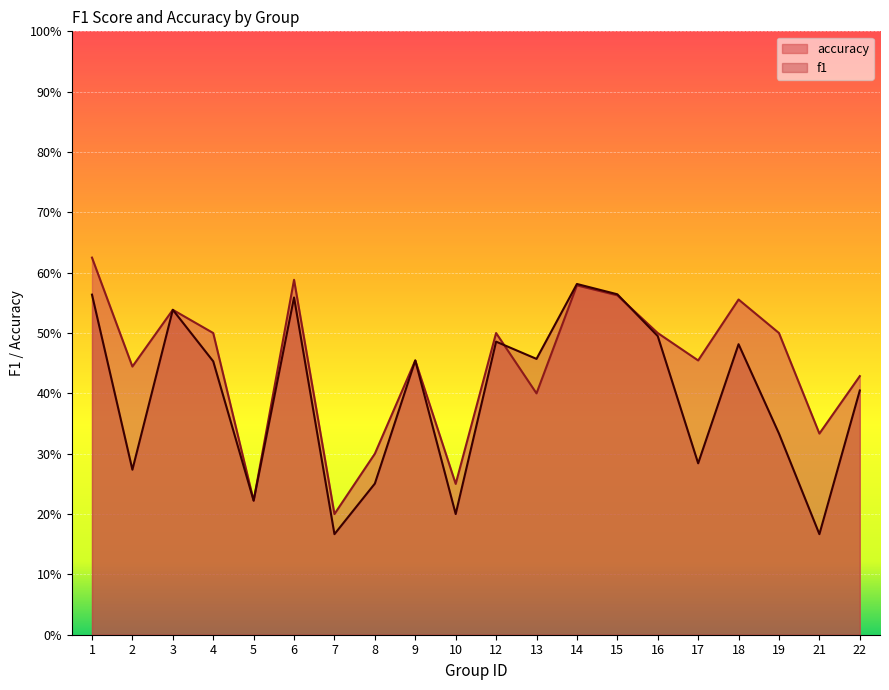

Reading right to left, extract all data points from this chart.

f1: 22=0.4	21=0.2	19=0.3	18=0.5	17=0.3	16=0.5	15=0.6	14=0.6	13=0.5	12=0.5	10=0.2	9=0.5	8=0.3	7=0.2	6=0.6	5=0.2	4=0.5	3=0.5	2=0.3	1=0.6
accuracy: 22=0.4	21=0.3	19=0.5	18=0.6	17=0.5	16=0.5	15=0.6	14=0.6	13=0.4	12=0.5	10=0.2	9=0.5	8=0.3	7=0.2	6=0.6	5=0.2	4=0.5	3=0.5	2=0.4	1=0.6